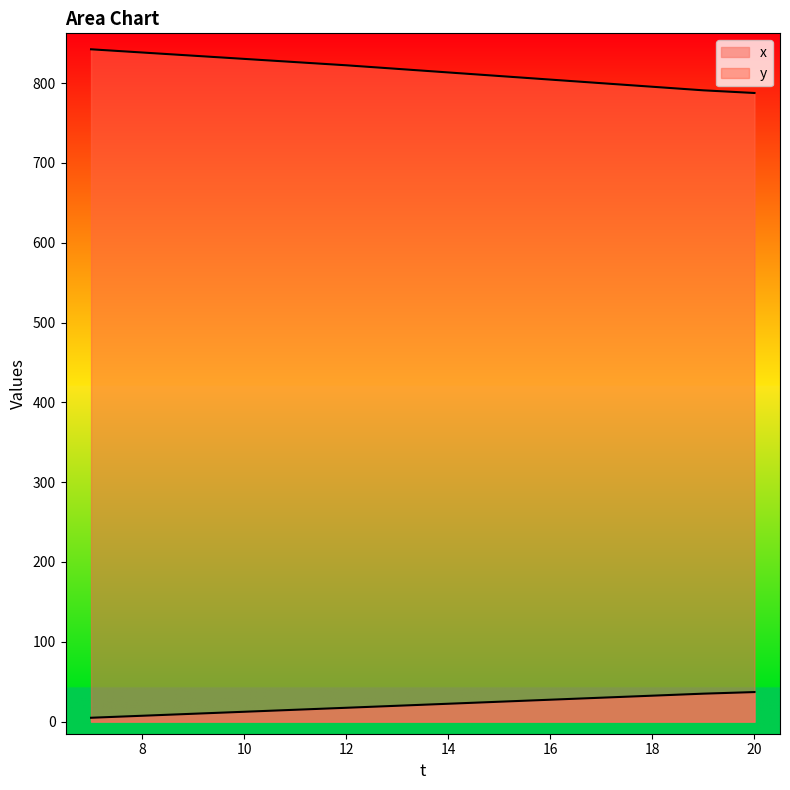

What is the sum of all y values?

11411.9